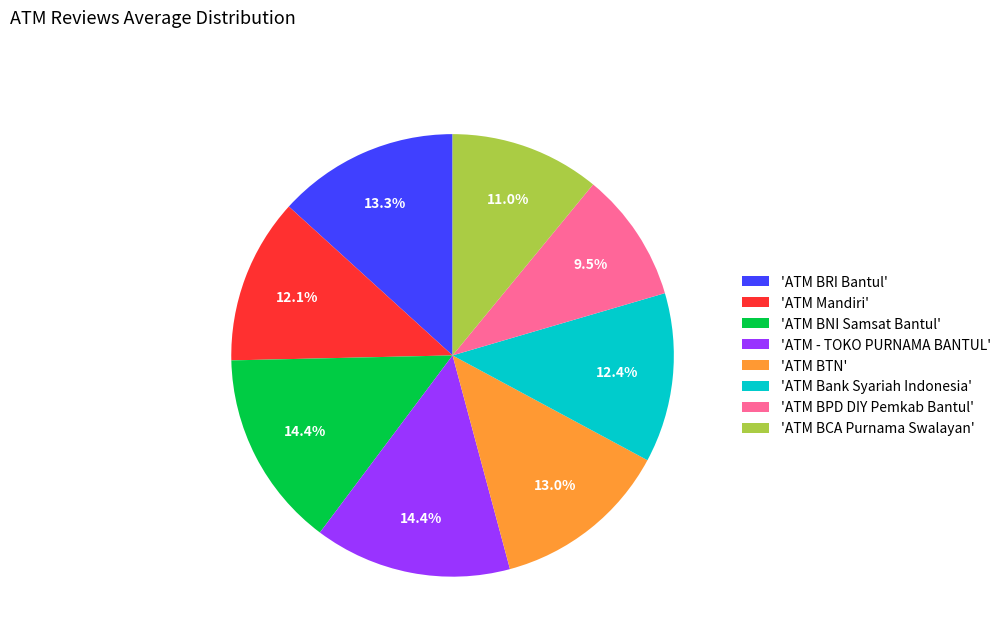

Count the number of slices in the pie.

8